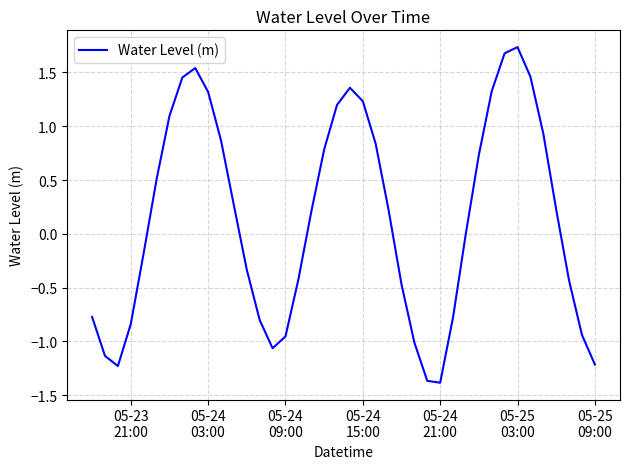

What is the smallest value displayed?

-1.4